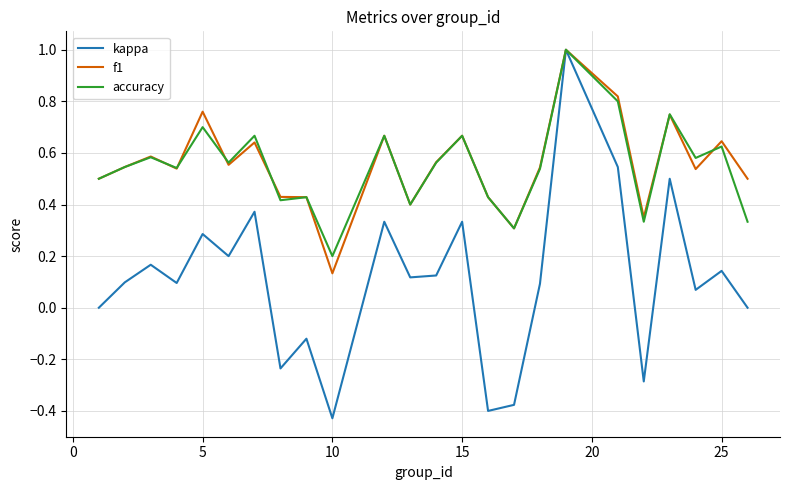

Which series has the widest spread of values?

kappa